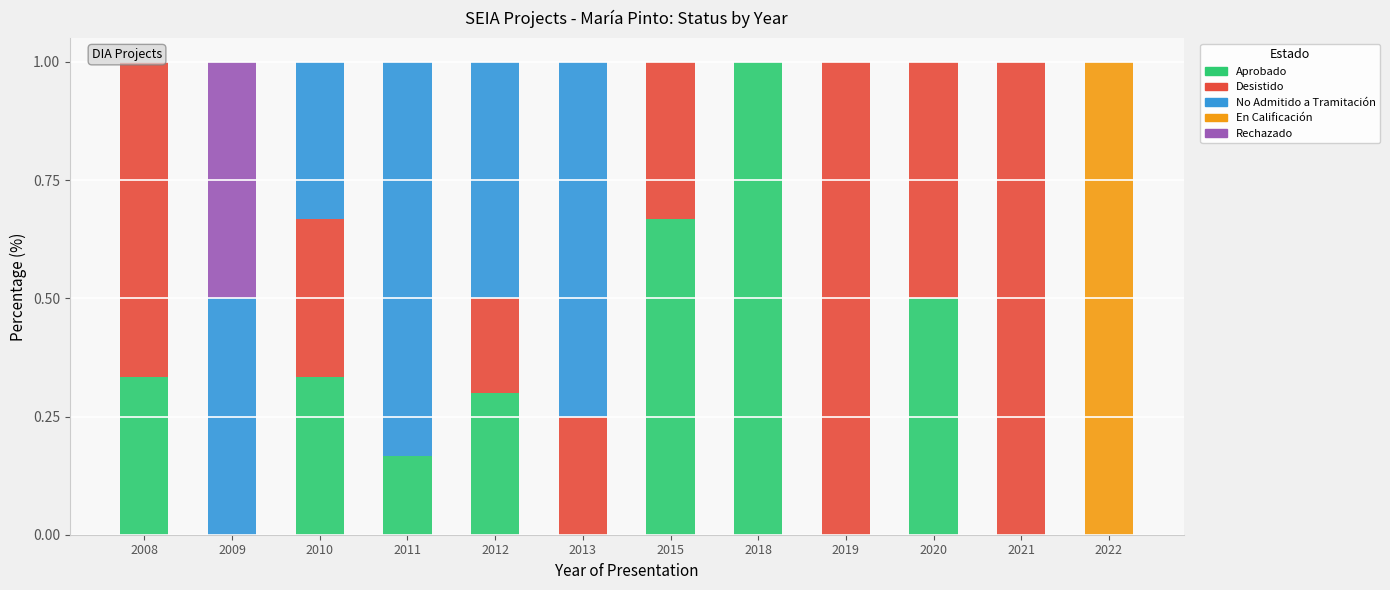

What is the total value across all series at 2022?

1.0